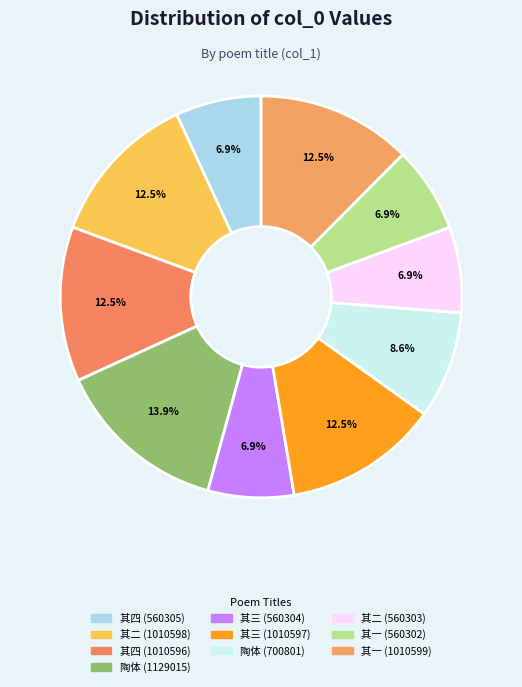

Count the number of slices in the pie.

10